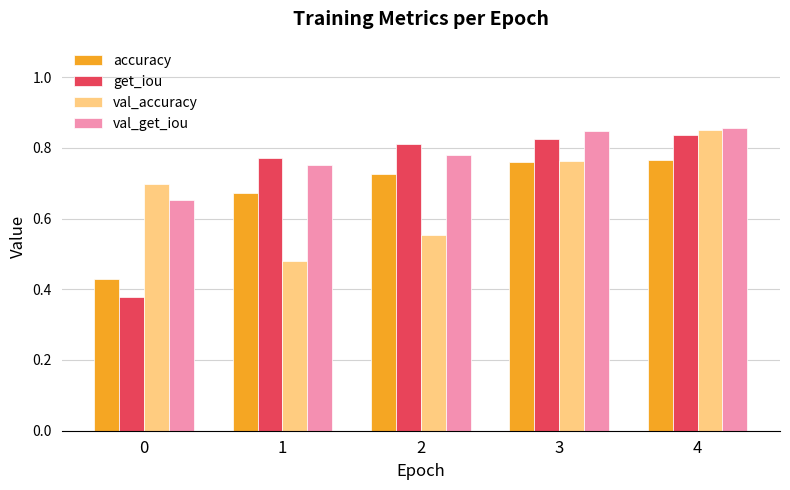

True or false: get_iou has a value of 0.4 at 4.

False